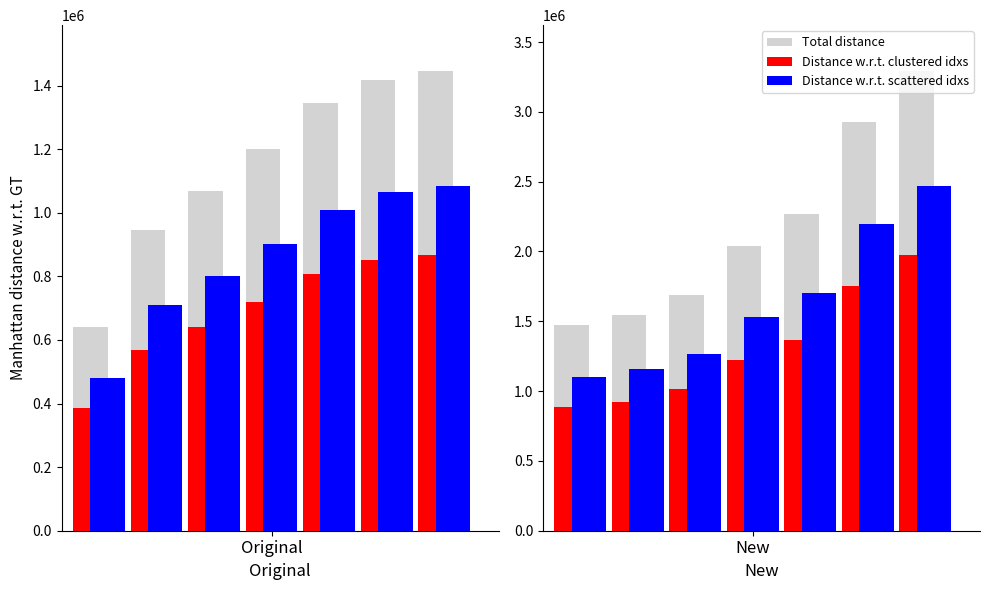

Which category has the lowest value in the Distance w.r.t. scattered idxs series?

Original